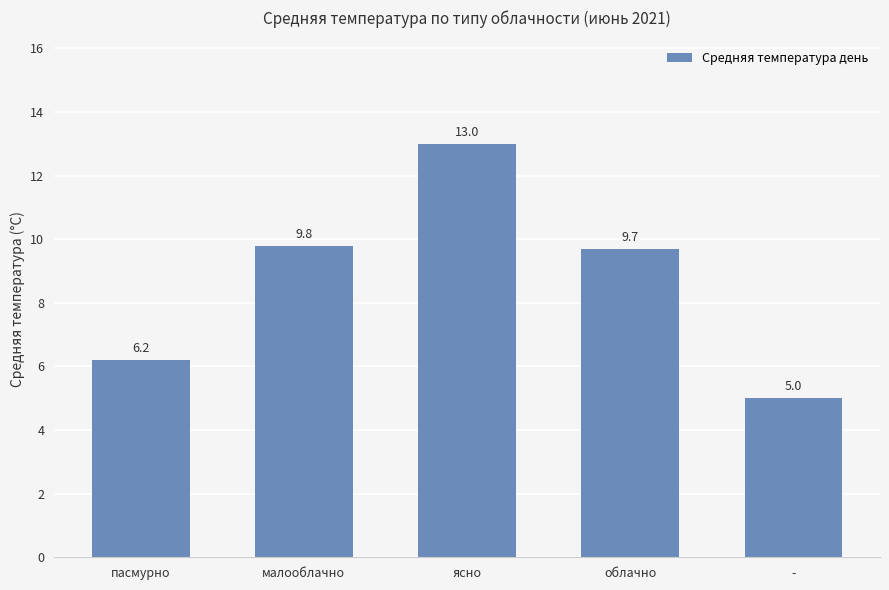

Which label corresponds to the largest value in the chart?

ясно